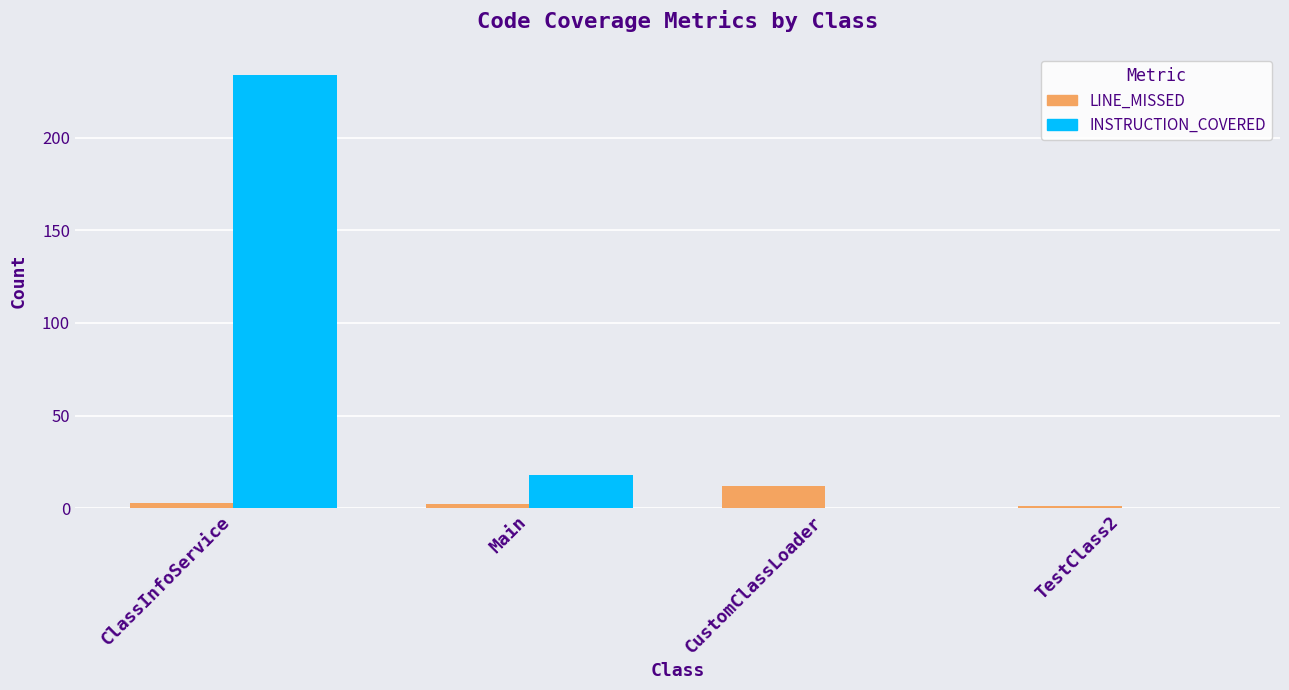

Reading right to left, extract all data points from this chart.

LINE_MISSED: 1	12	2	3
INSTRUCTION_COVERED: 0	0	18	234